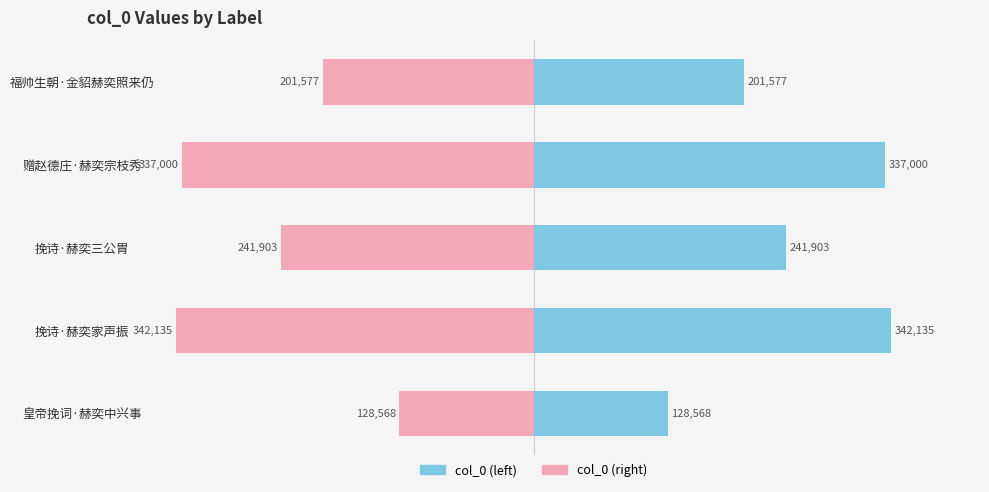

Which series has the largest total across all categories?

col_0 (left)